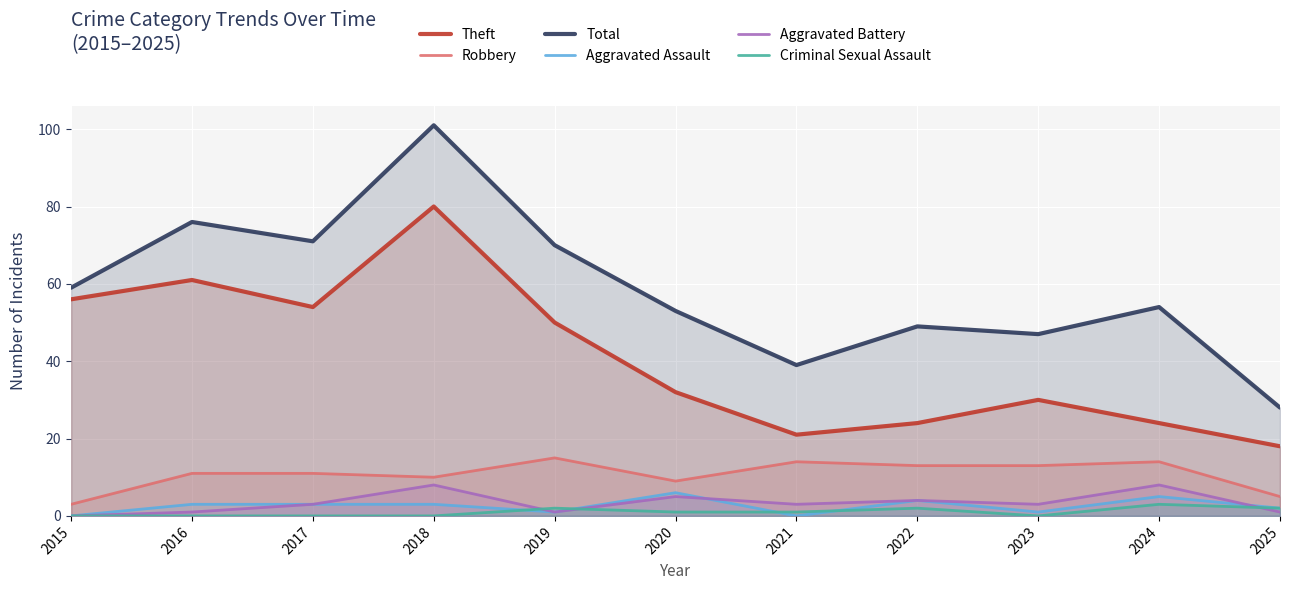

Which series has the largest total across all categories?

Total